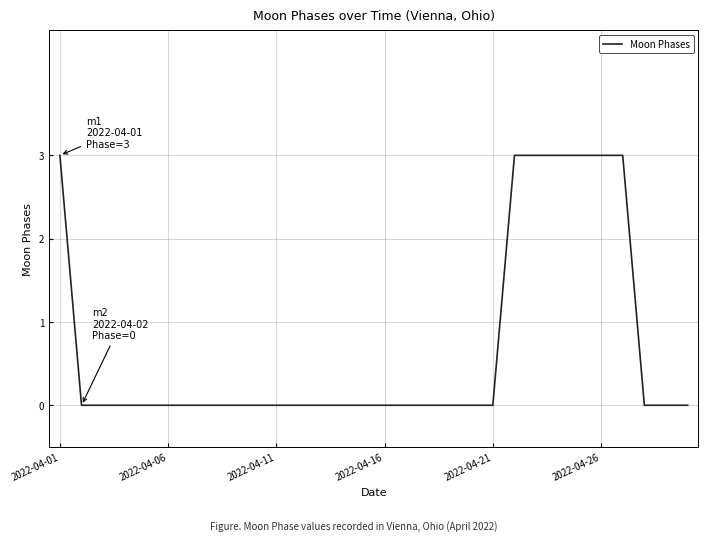

Count the number of data series in this chart.

1